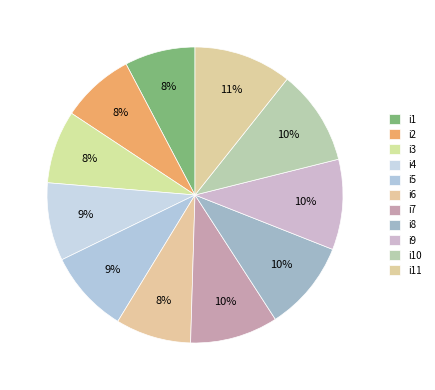

Is i11 the majority of the pie?

No